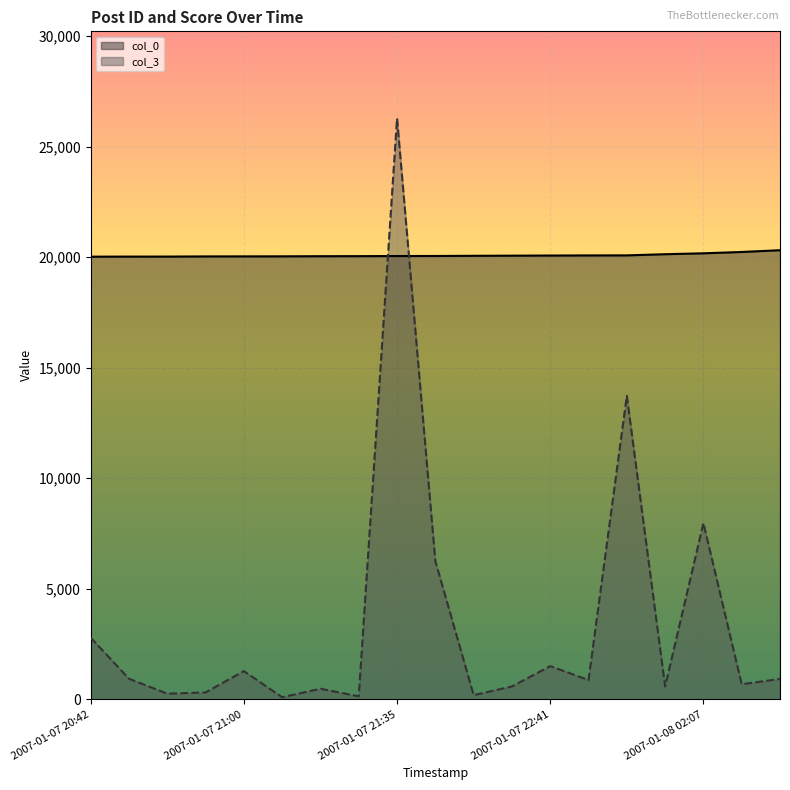

True or false: col_0 has more than 2 interior local peaks.

False